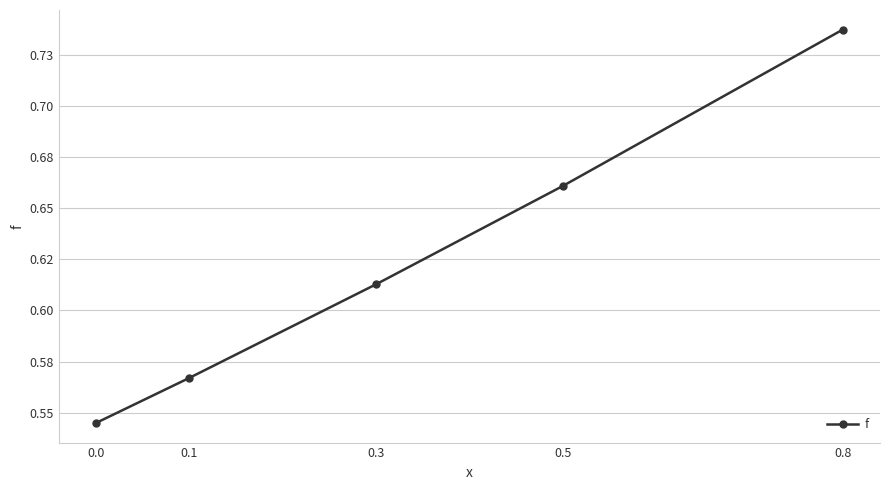

Reading right to left, what are all the values shown in this chart?

0.7	0.7	0.6	0.6	0.5